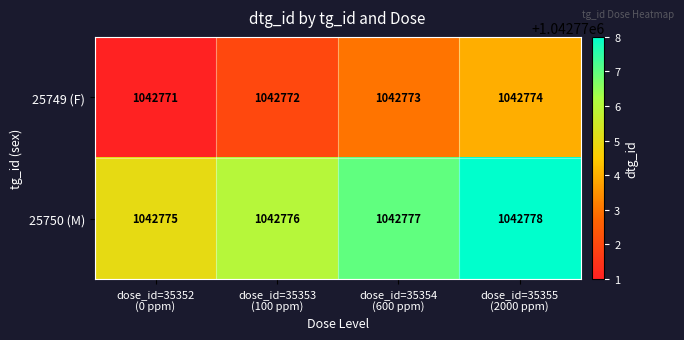

List the series in order of their overall mean, highest first.

25750 (M), 25749 (F)